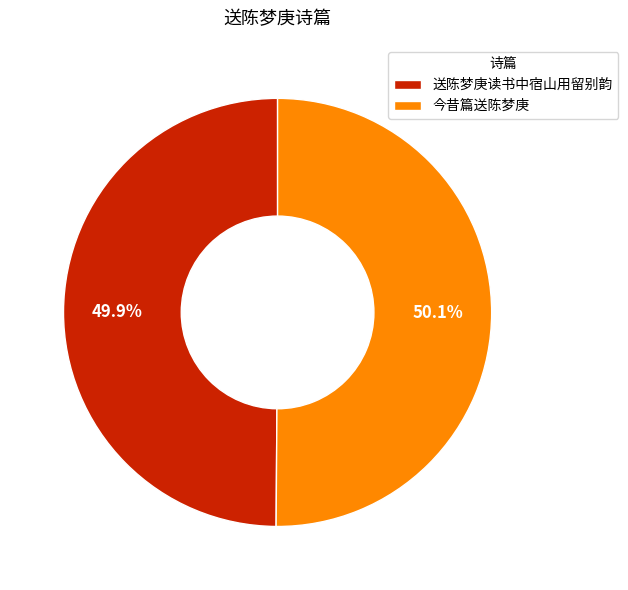

Is there any slice that represents more than half of the pie?

Yes